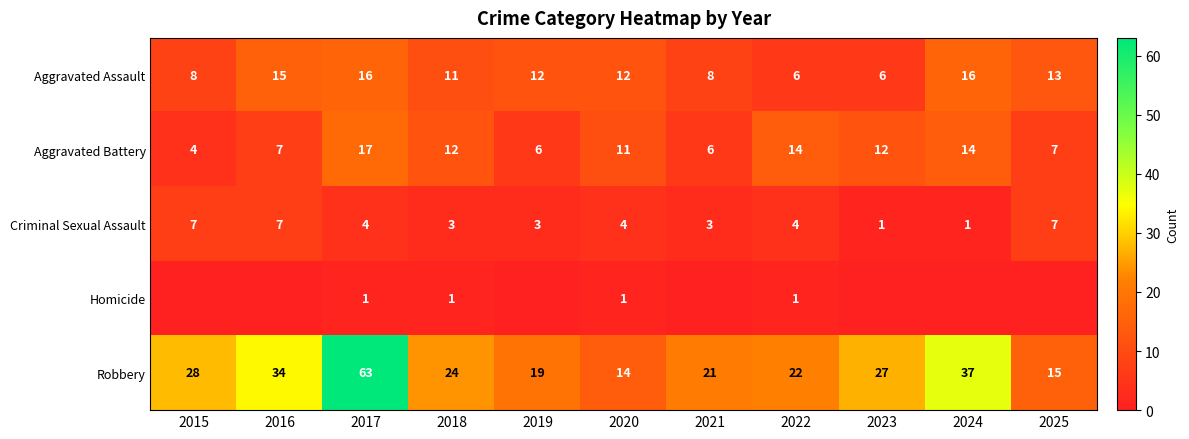

At which category is the sum across all series the highest?

2017